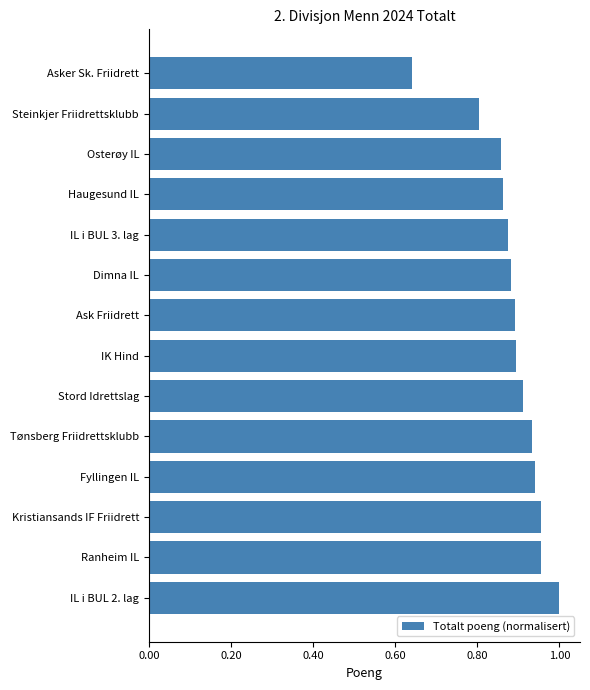

What is the change in value from Fyllingen IL to Asker Sk. Friidrett?

-0.3